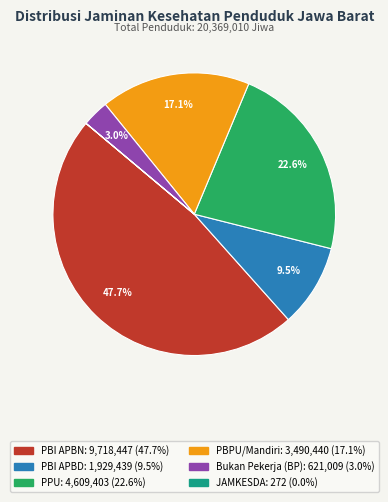

Is there any slice that represents more than half of the pie?

No